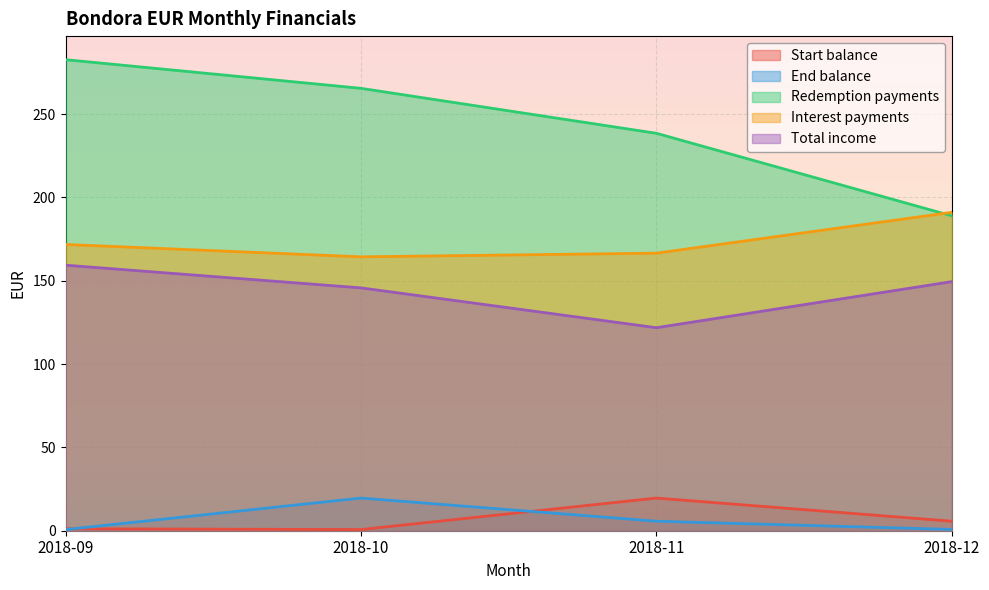

Reading right to left, extract all data points from this chart.

Start balance: 5.7	19.6	0.7	1.2
End balance: 0.8	5.7	19.6	0.7
Redemption payments: 189.0	238.5	265.5	282.7
Interest payments: 191.1	166.6	164.4	171.8
Total income: 149.5	121.8	145.8	159.4